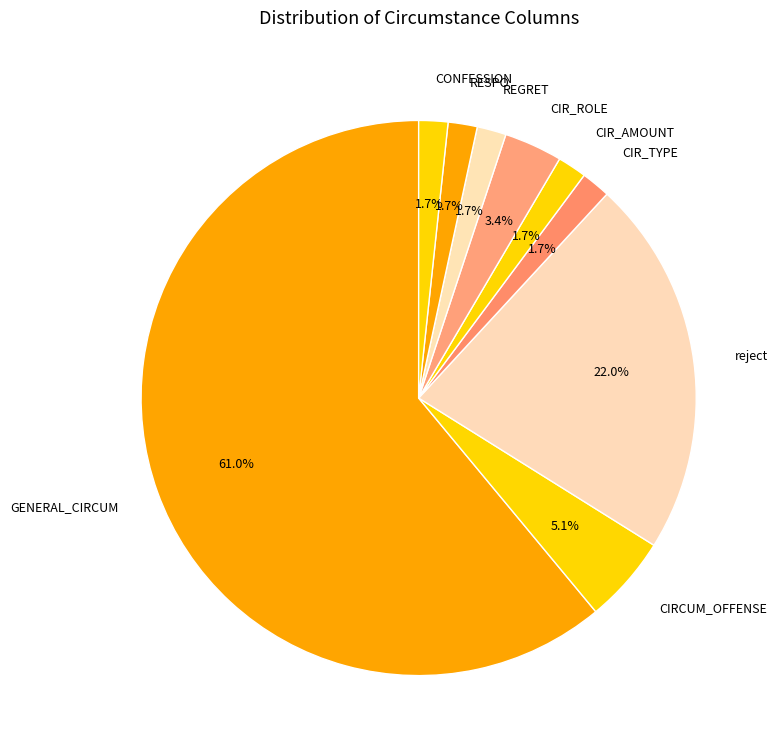

Approximately how many times larger is the value at RESPO compared to CIRCUM_OFFENSE?

0.3